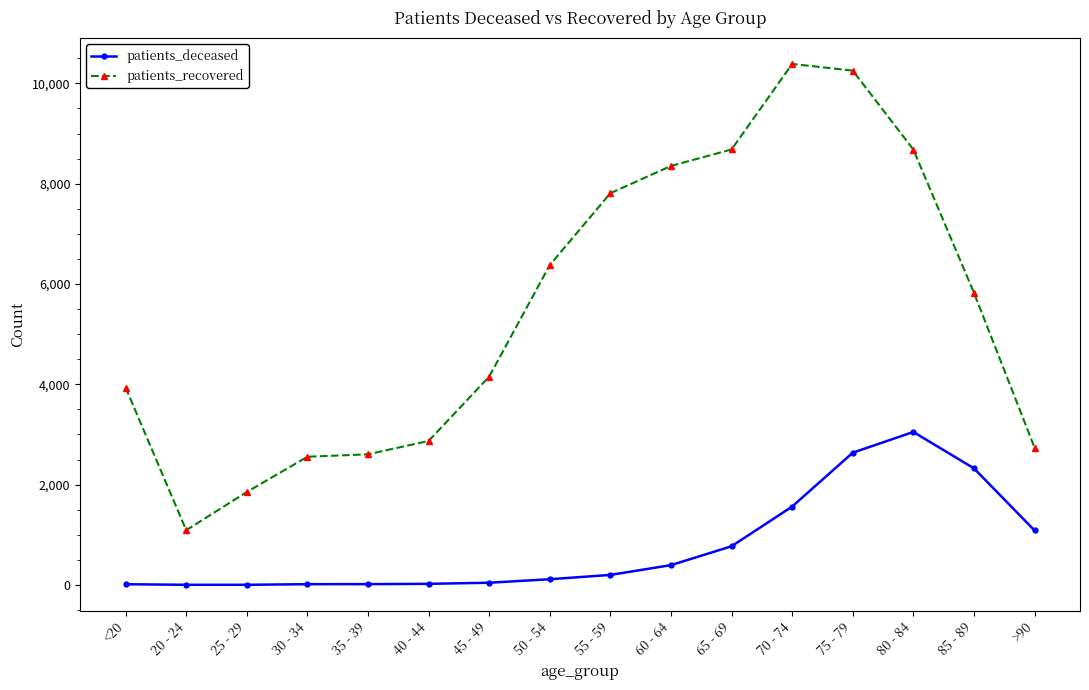

True or false: patients_deceased and patients_recovered cross at least once.

False